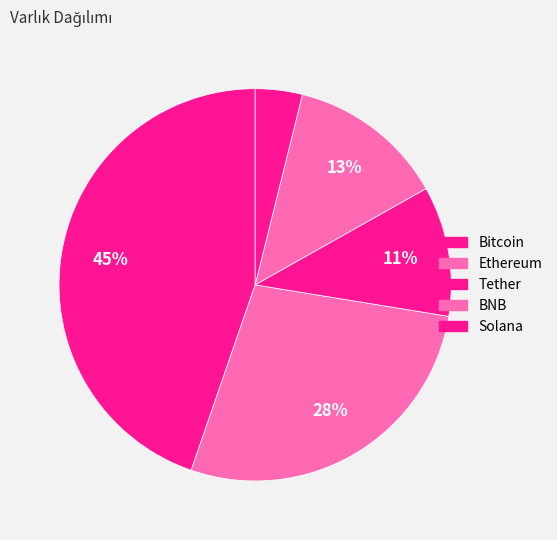

Rank the categories by value from highest to lowest.

Bitcoin, Ethereum, BNB, Tether, Solana